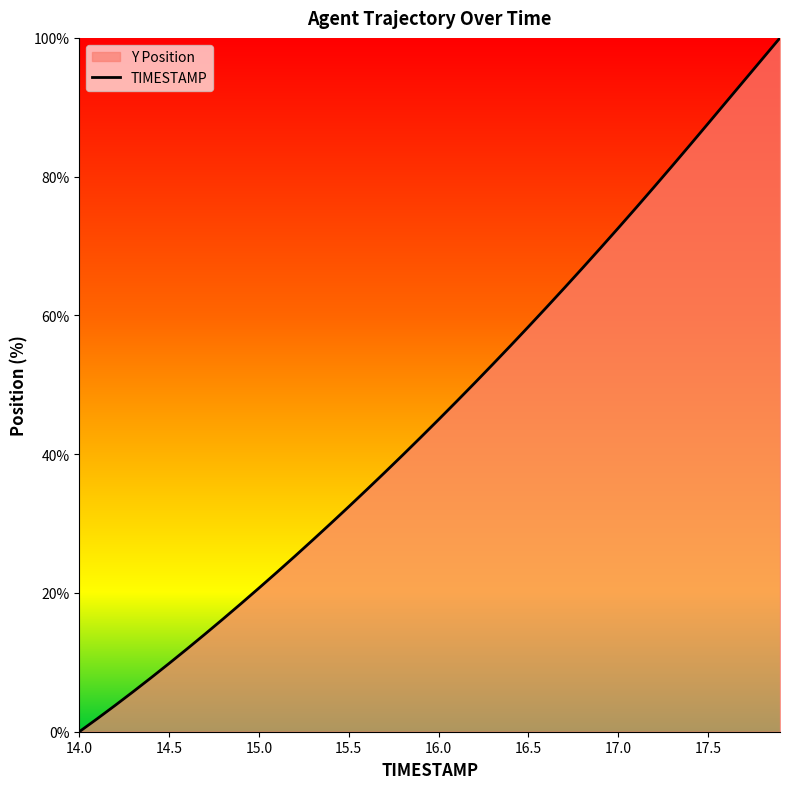

What is the change in value from 14.0 to 16.0?

+45.0